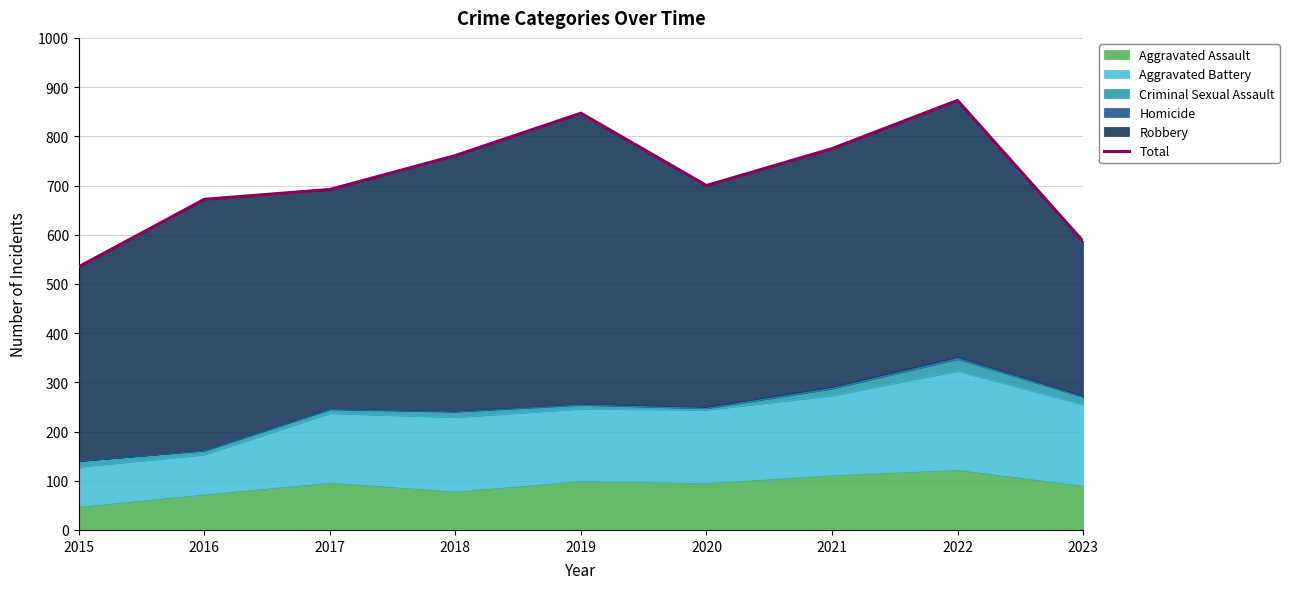

Approximately how many times larger is the value at 2015 compared to 2016?

0.8